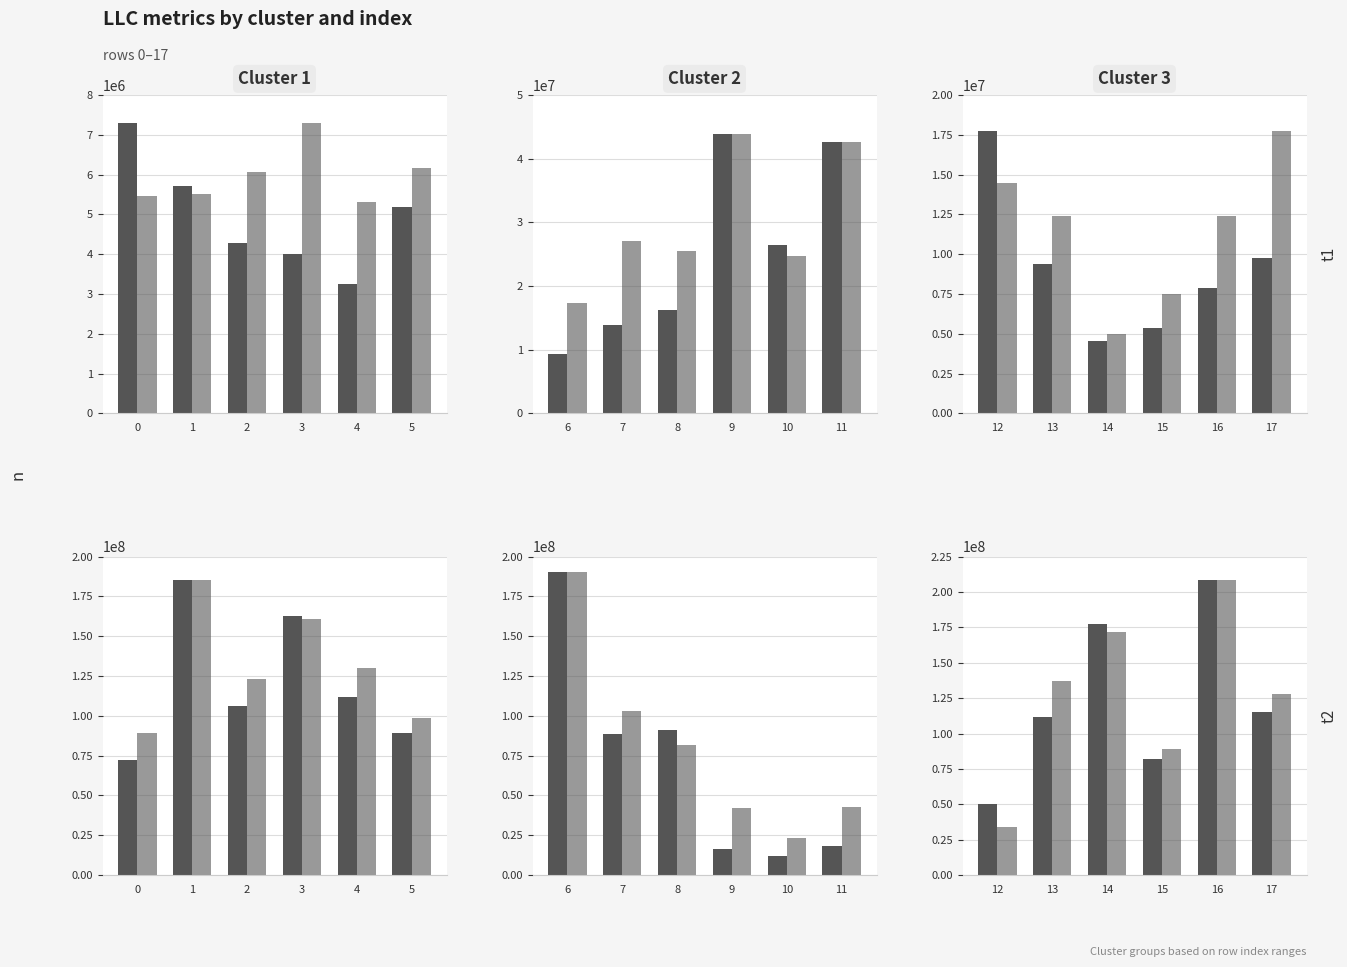

Read the LLC-load-misses value at 14.

4553412.0